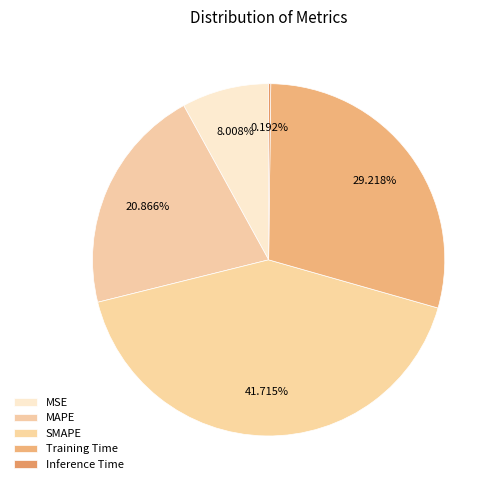

To the nearest percent, what portion does SMAPE represent?

42%